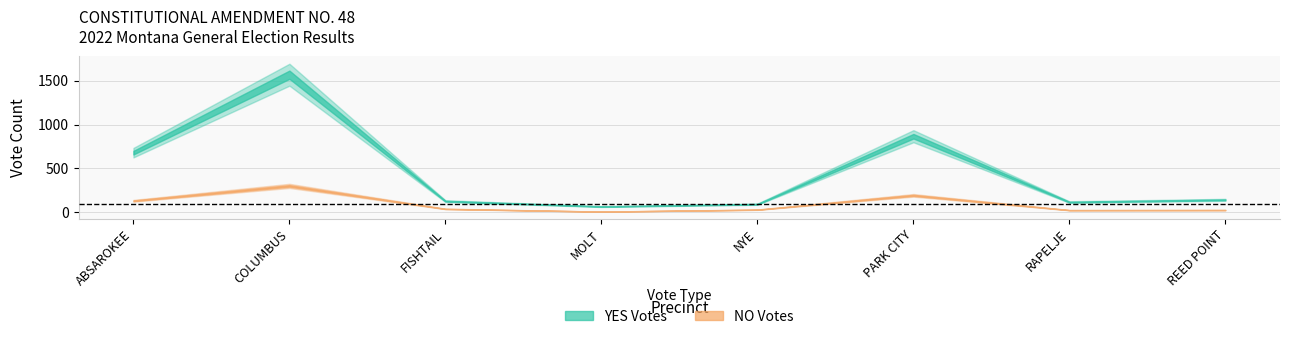

Reading right to left, what are all the values shown in this chart?

YES: 140	114	867	90	63	125	1570	679
NO: 23	22	191	27	5	36	299	129